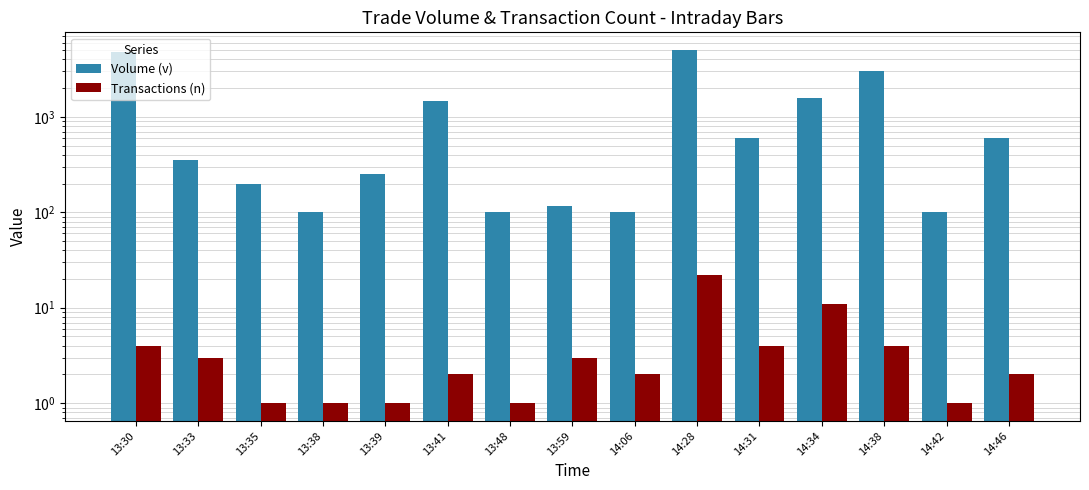

What is the total value across all series at 13:30?

4748